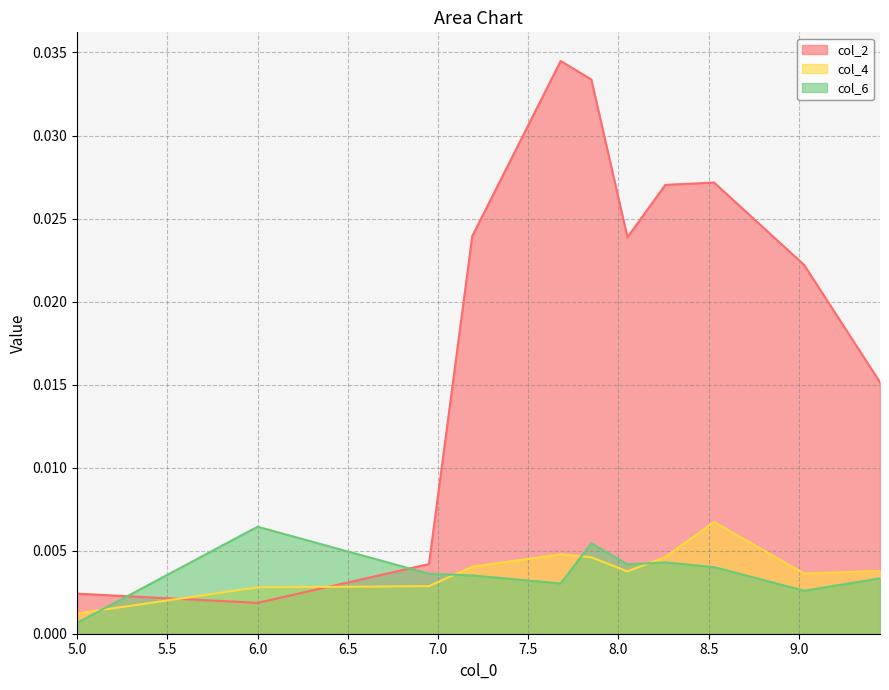

Which series has the largest total across all categories?

col_2